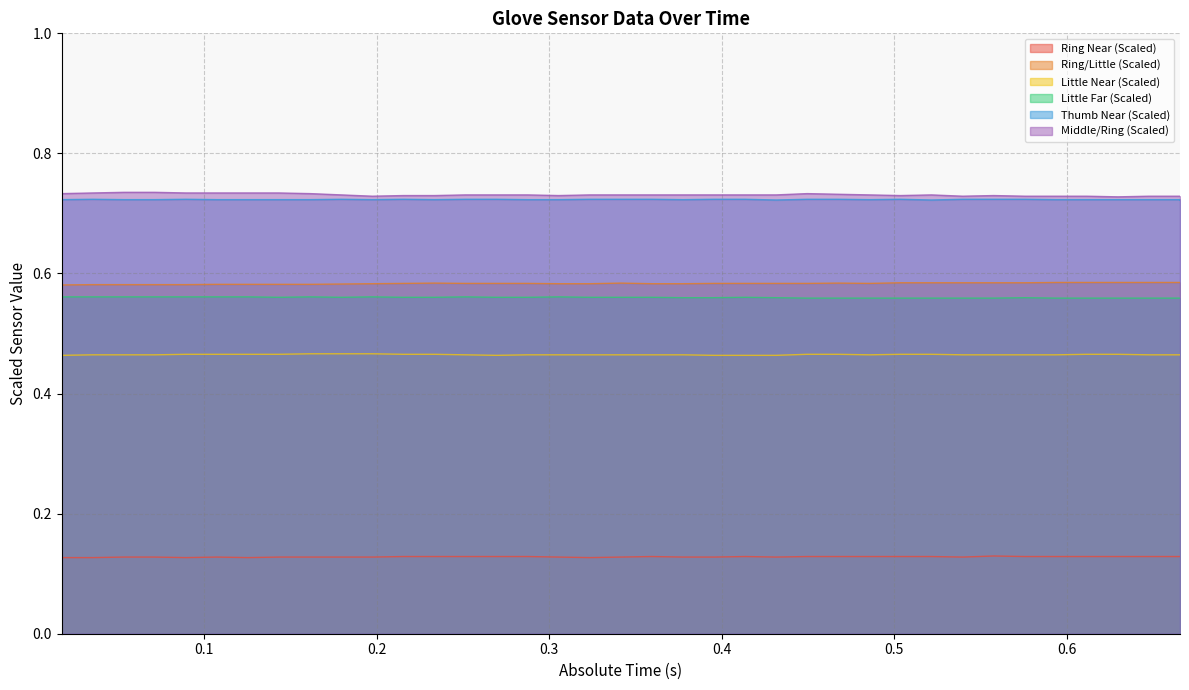

The value of Ring/Little (Scaled) at 0.503551 is 0.4. True or false?

False